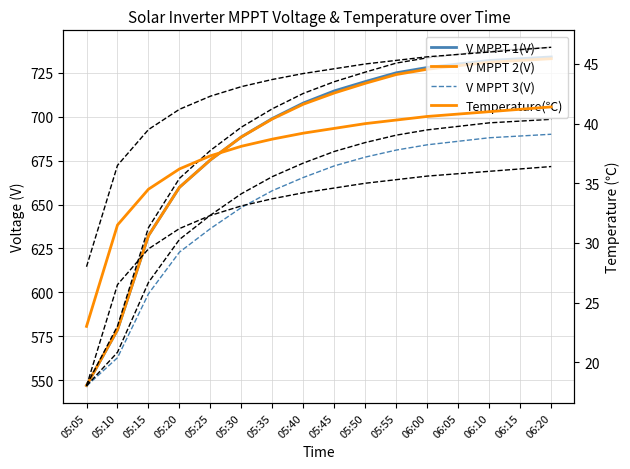

What is the maximum value shown in the chart?

734.0